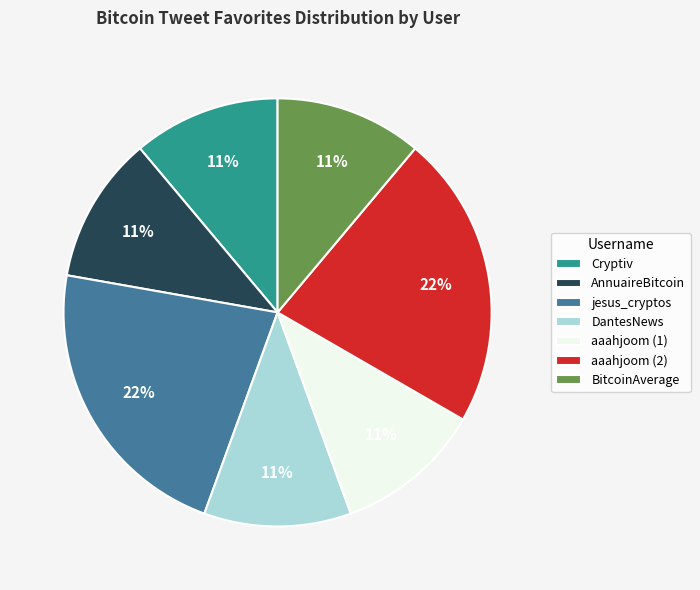

True or false: AnnuaireBitcoin accounts for 11% of the total.

True